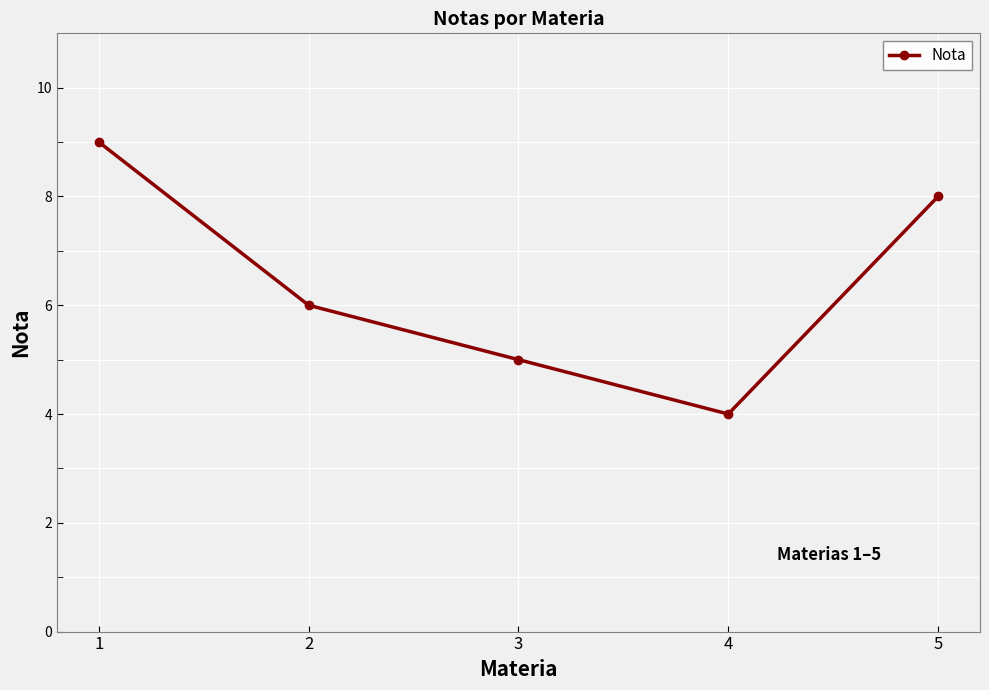

True or false: the data shows 4 at 4.

True